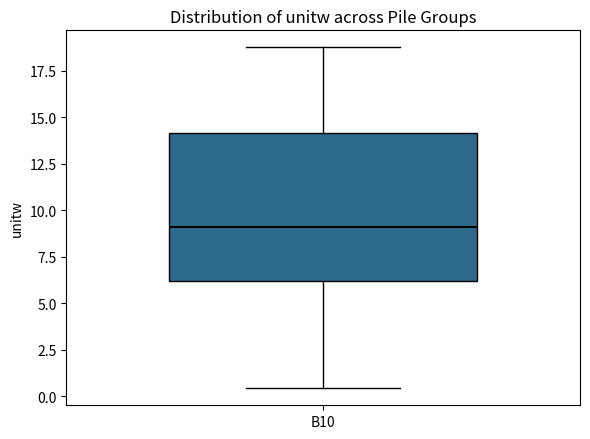

Where does the lower whisker of the box for B10 end on the y-axis? The values are not printed on the chart, so give them approximately, as read against the axis.

0.5